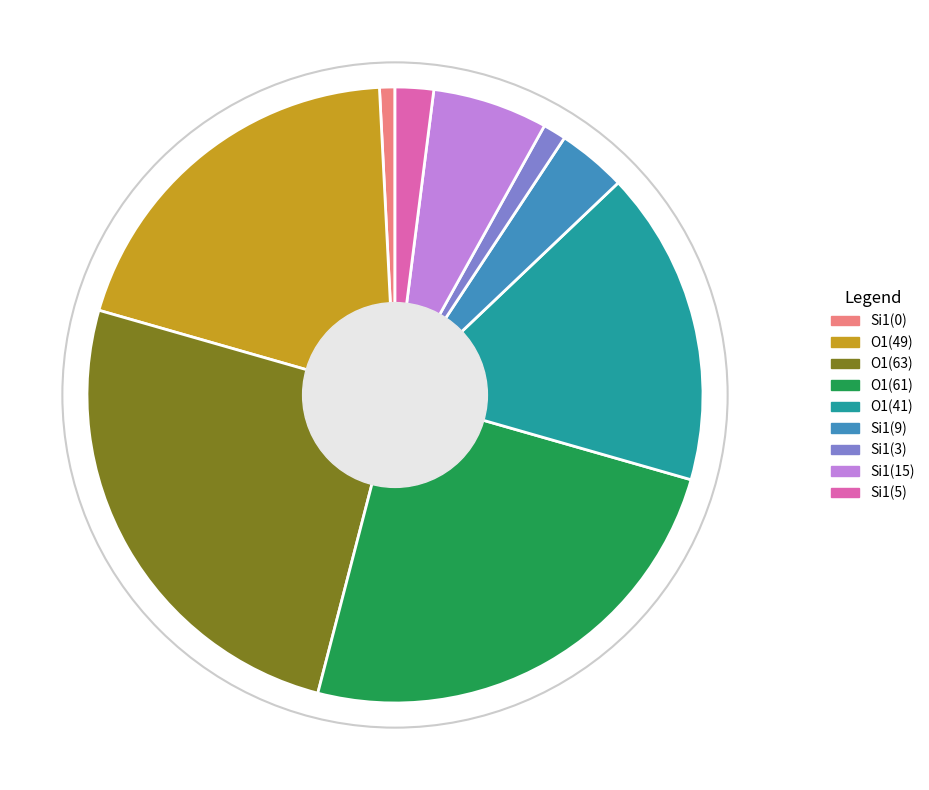

How many segments does this pie chart have?

9